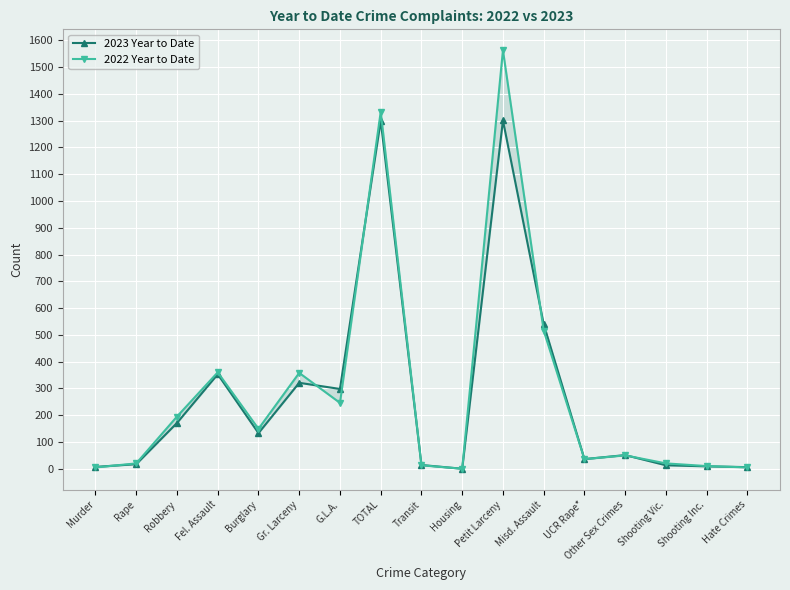

Reading left to right, list all the values displayed in this chart.

2023 Year to Date: Murder=7	Rape=17	Robbery=171	Fel. Assault=353	Burglary=133	Gr. Larceny=321	G.L.A.=298	TOTAL=1300	Transit=14	Housing=0	Petit Larceny=1301	Misd. Assault=540	UCR Rape*=36	Other Sex Crimes=51	Shooting Vic.=13	Shooting Inc.=9	Hate Crimes=6
2022 Year to Date: Murder=5	Rape=20	Robbery=195	Fel. Assault=360	Burglary=149	Gr. Larceny=358	G.L.A.=246	TOTAL=1333	Transit=13	Housing=0	Petit Larceny=1563	Misd. Assault=516	UCR Rape*=36	Other Sex Crimes=50	Shooting Vic.=20	Shooting Inc.=10	Hate Crimes=5